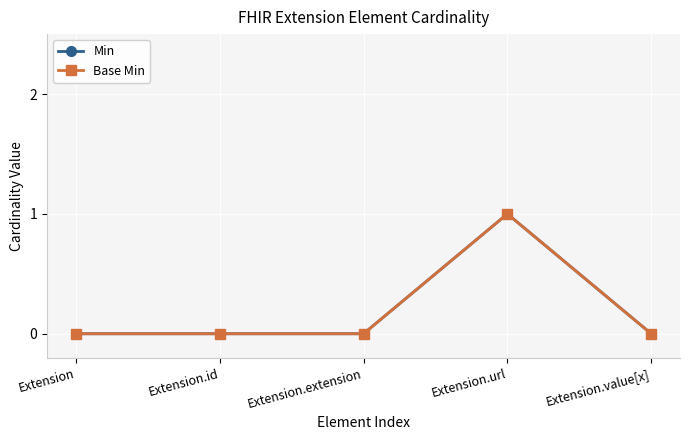

Is this an area chart (filled region under the line)?

No